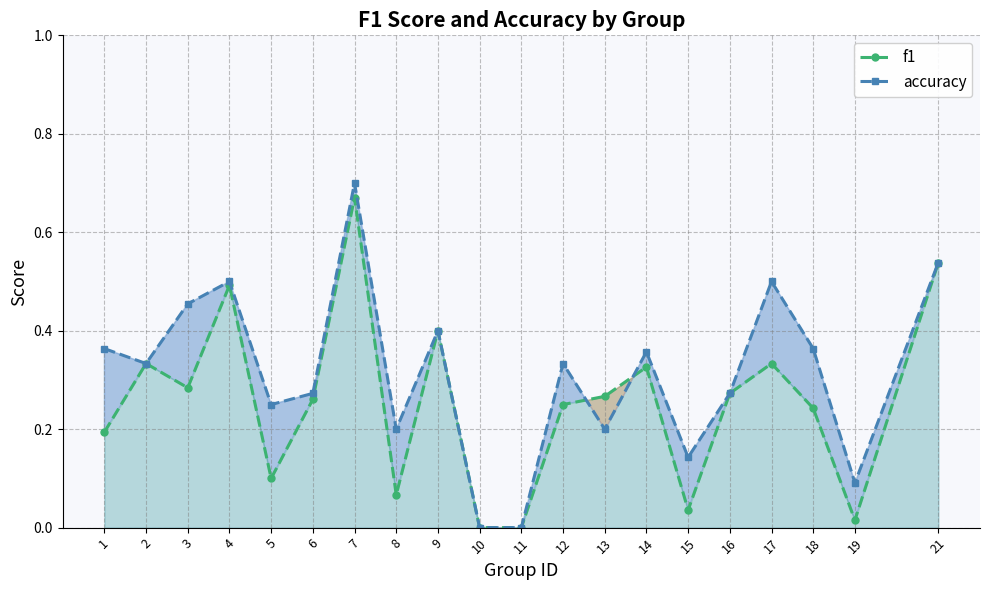

Reading left to right, extract all data points from this chart.

f1: 1=0.2	2=0.3	3=0.3	4=0.5	5=0.1	6=0.3	7=0.7	8=0.1	9=0.4	10=0.0	11=0.0	12=0.2	13=0.3	14=0.3	15=0.0	16=0.3	17=0.3	18=0.2	19=0.0	21=0.5
accuracy: 1=0.4	2=0.3	3=0.5	4=0.5	5=0.2	6=0.3	7=0.7	8=0.2	9=0.4	10=0.0	11=0.0	12=0.3	13=0.2	14=0.4	15=0.1	16=0.3	17=0.5	18=0.4	19=0.1	21=0.5